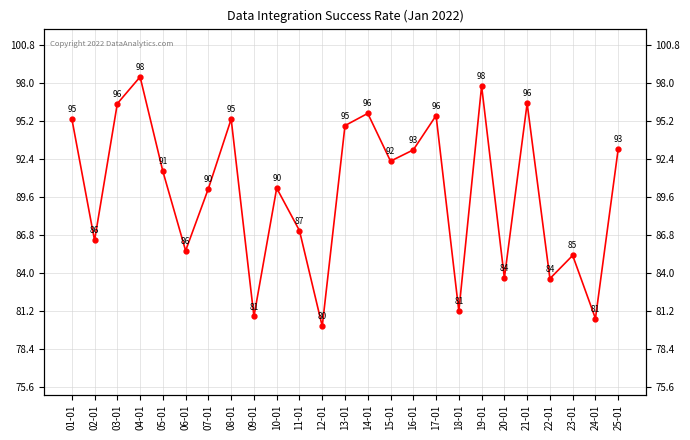

At which label does the data first exceed 91?

01-01